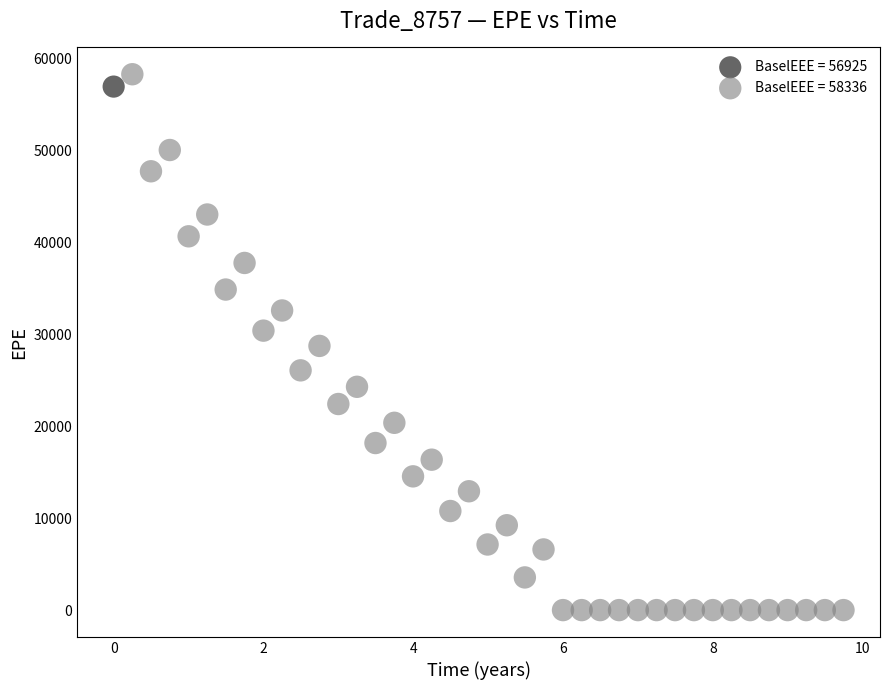

What are all the series names shown in the legend?

BaselEEE = 56925, BaselEEE = 58336